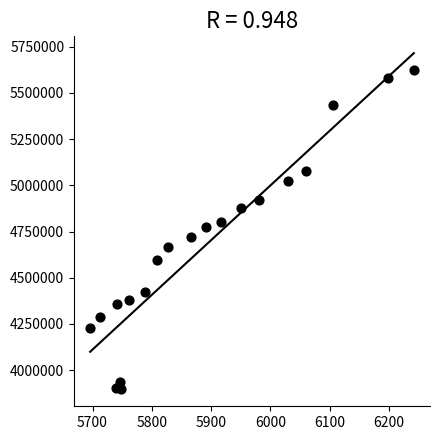

What is the range of Y values (max minus min)?

1728587